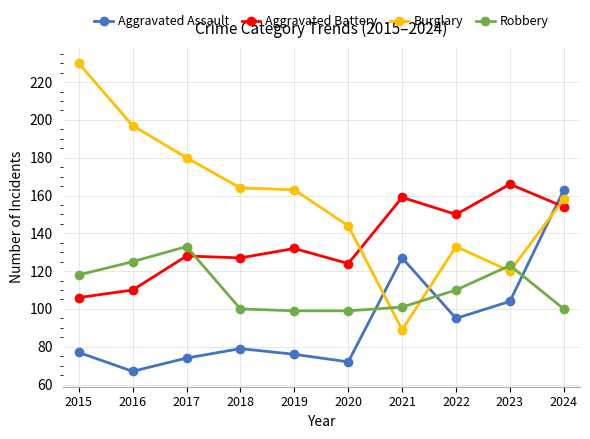

Reading left to right, extract all data points from this chart.

Aggravated Assault: 77	67	74	79	76	72	127	95	104	163
Aggravated Battery: 106	110	128	127	132	124	159	150	166	154
Burglary: 230	197	180	164	163	144	89	133	120	158
Robbery: 118	125	133	100	99	99	101	110	123	100